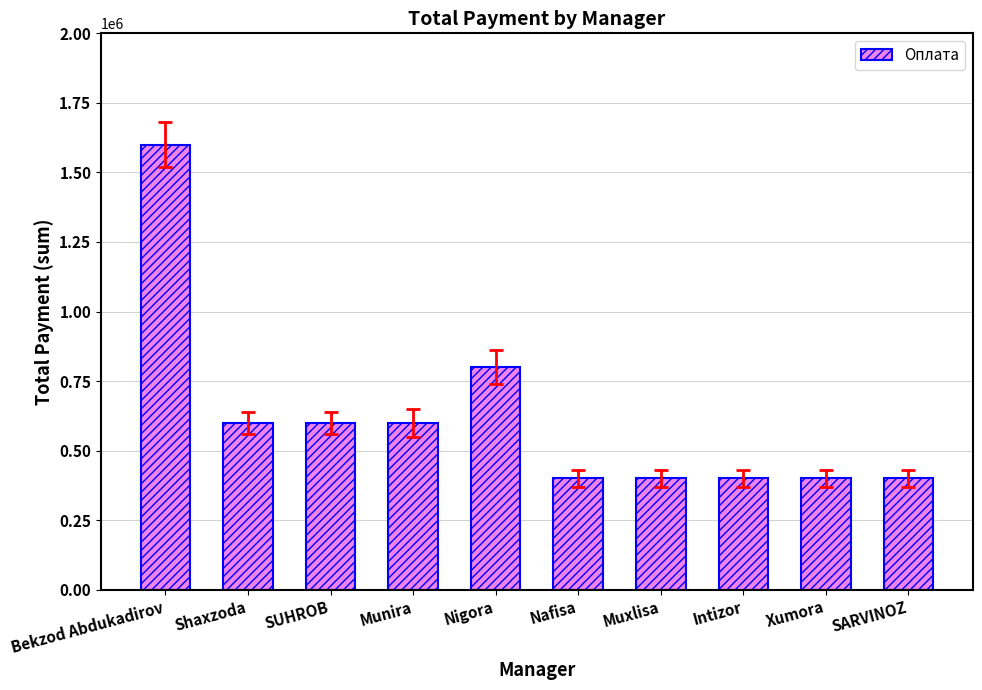

What is the ratio of the value at Muxlisa to the value at SUHROB?

0.7